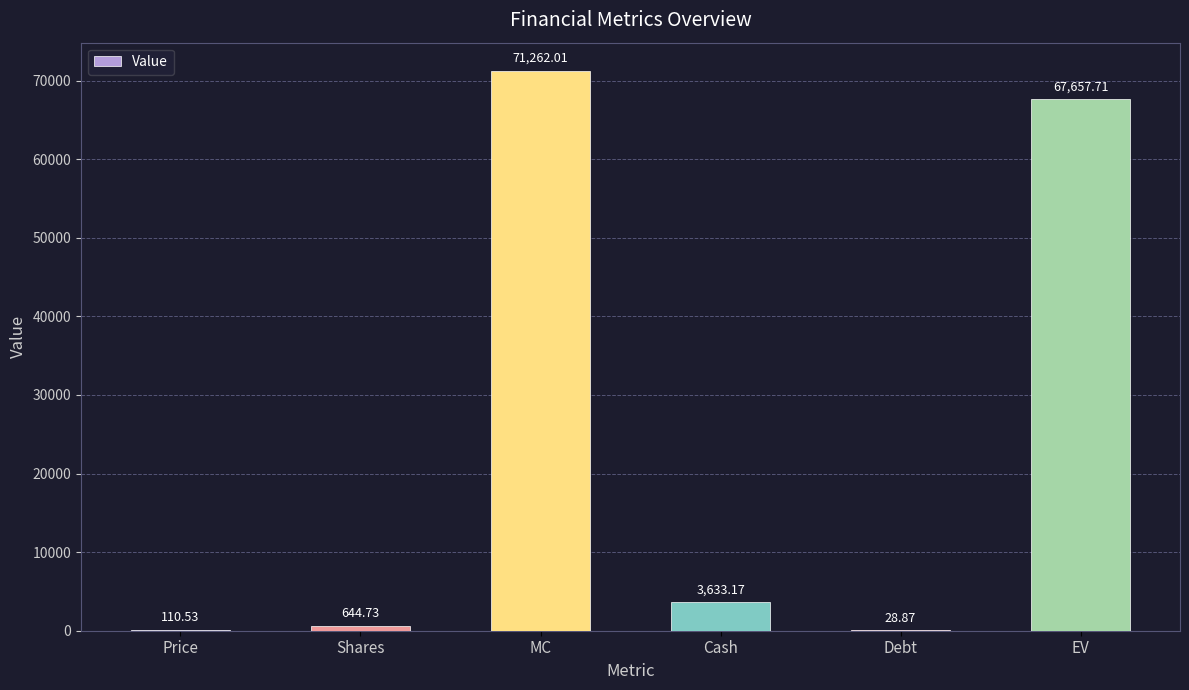

Which category has the highest value across all series?

MC